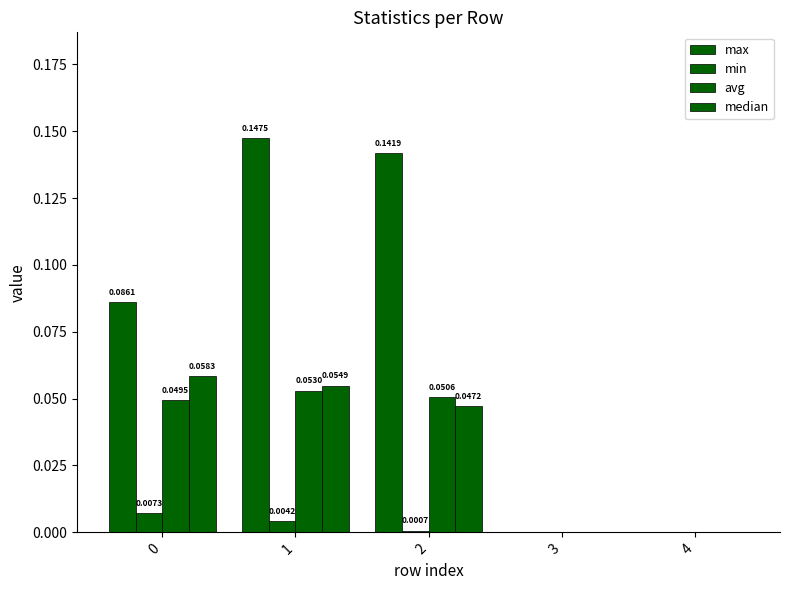

The max series shows 0.1 at 2. True or false?

True